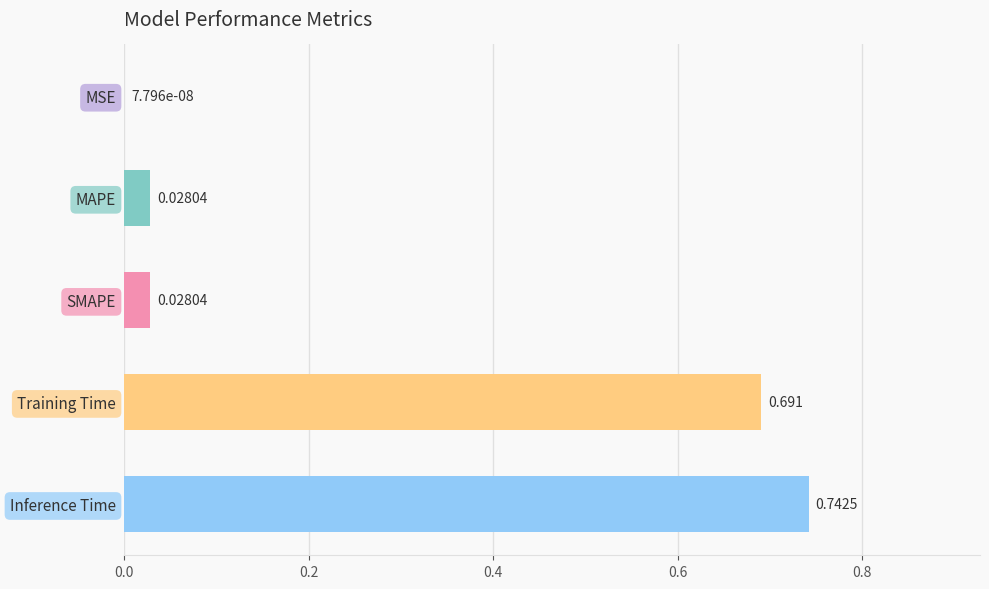

Between MSE and Training Time, which is larger?

Training Time